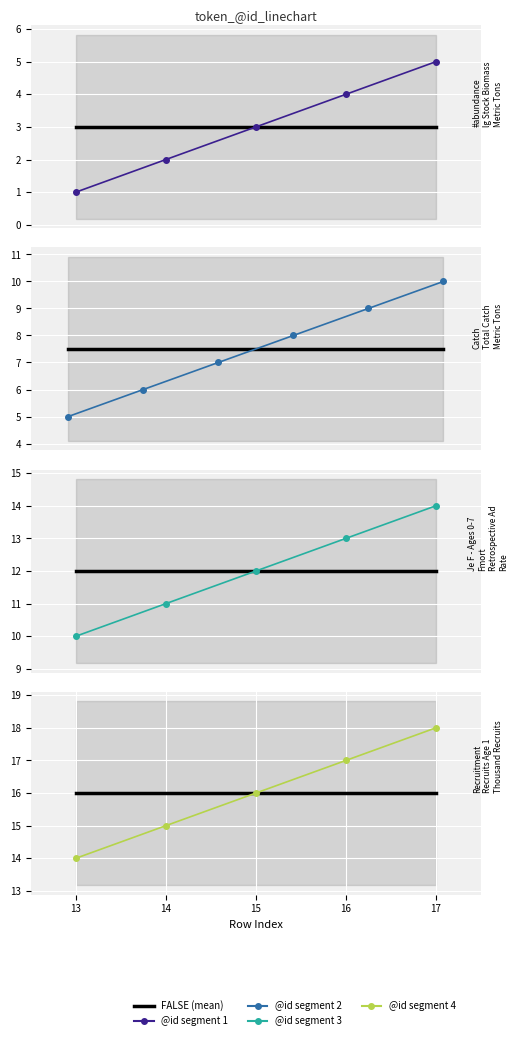

Reading left to right, what are all the values shown in this chart?

0=1	1=2	2=3	3=4	4=5	5=6	6=7	7=8	8=9	9=10	10=11	11=12	12=13	13=14	14=15	15=16	16=17	17=18